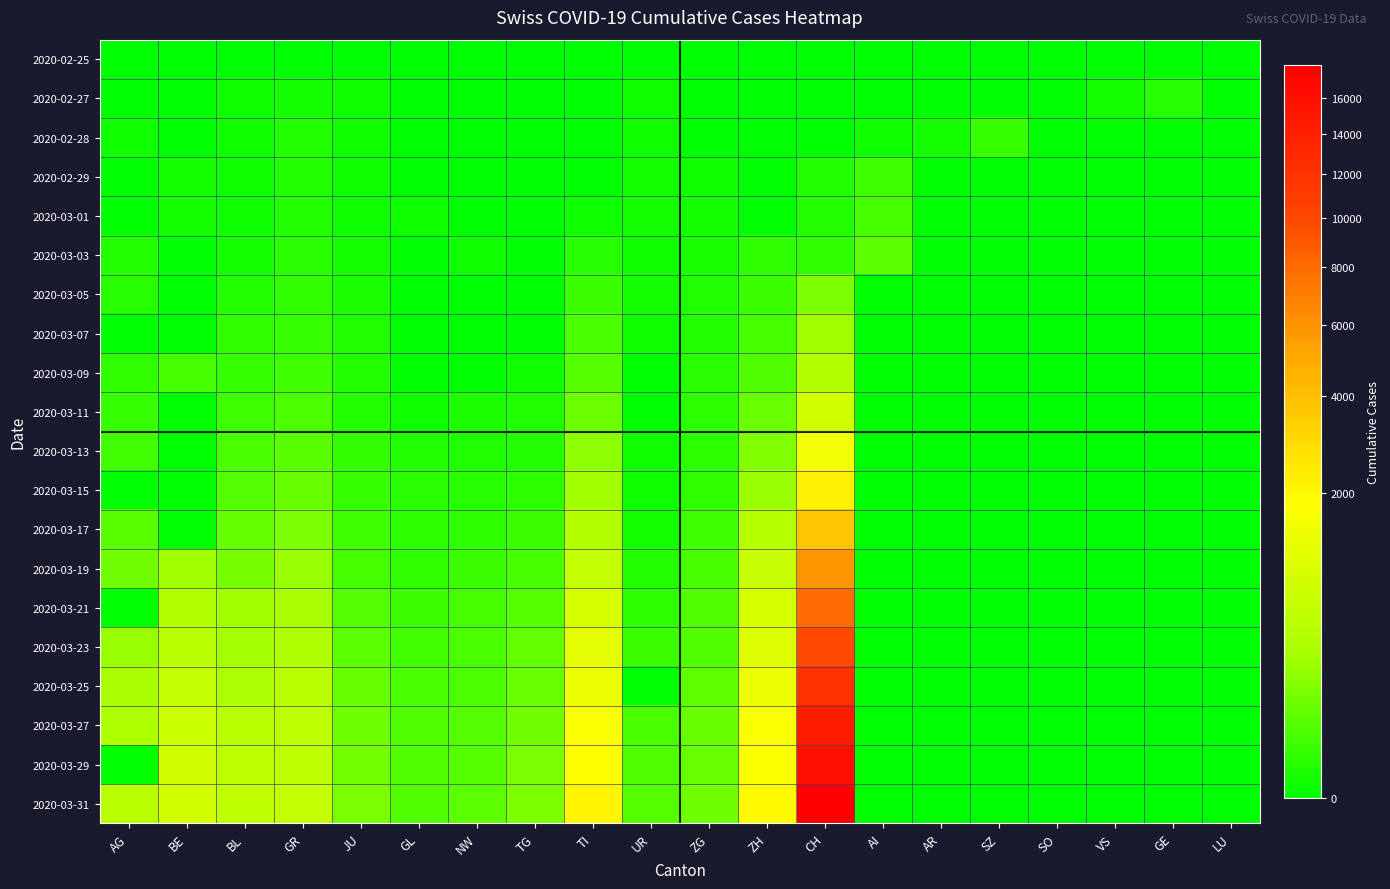

At which category is the sum across all series the highest?

CH